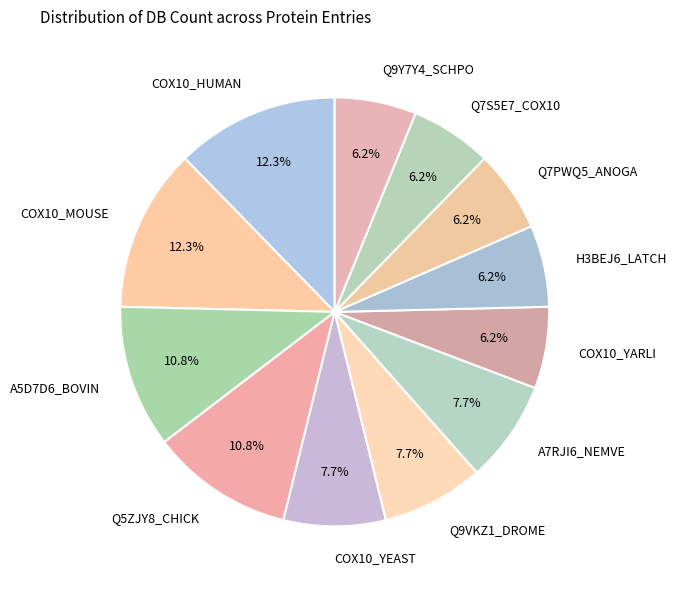

Approximately how many times larger is the value at Q9Y7Y4_SCHPO compared to Q7S5E7_COX10?

1.0